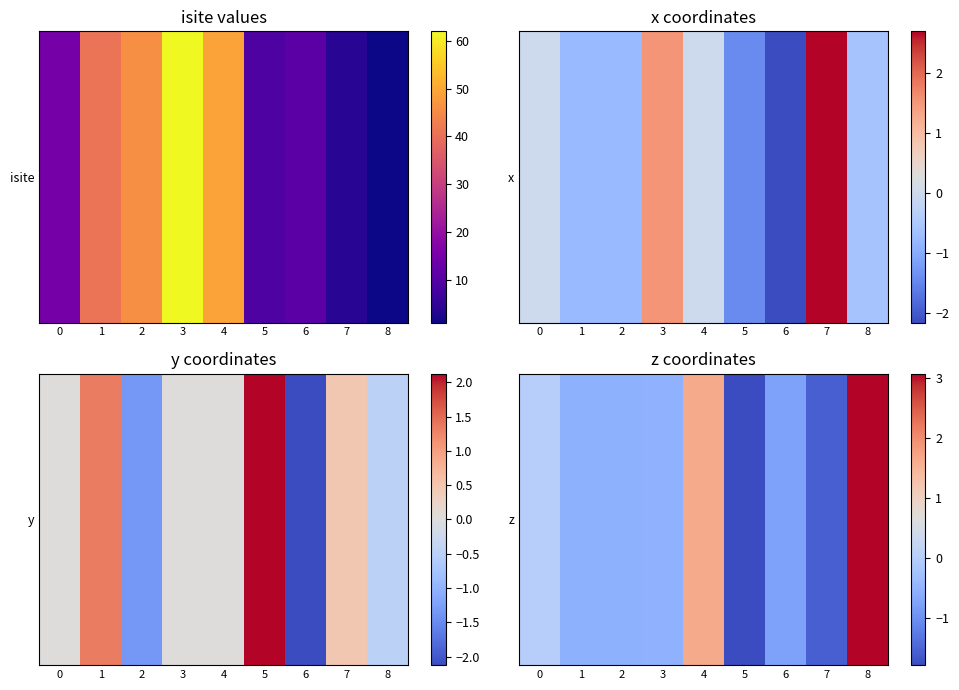

How many values are between 0 and 1?

1